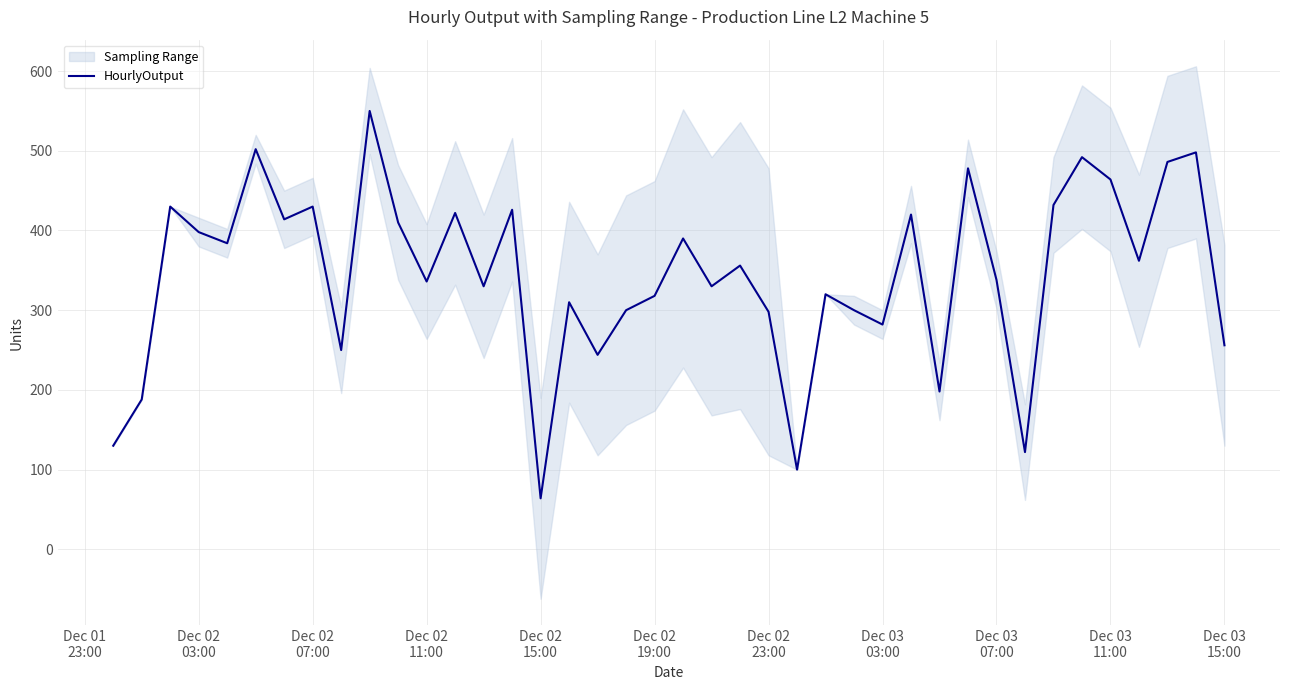

What is the difference between the second highest and second lowest values?

402